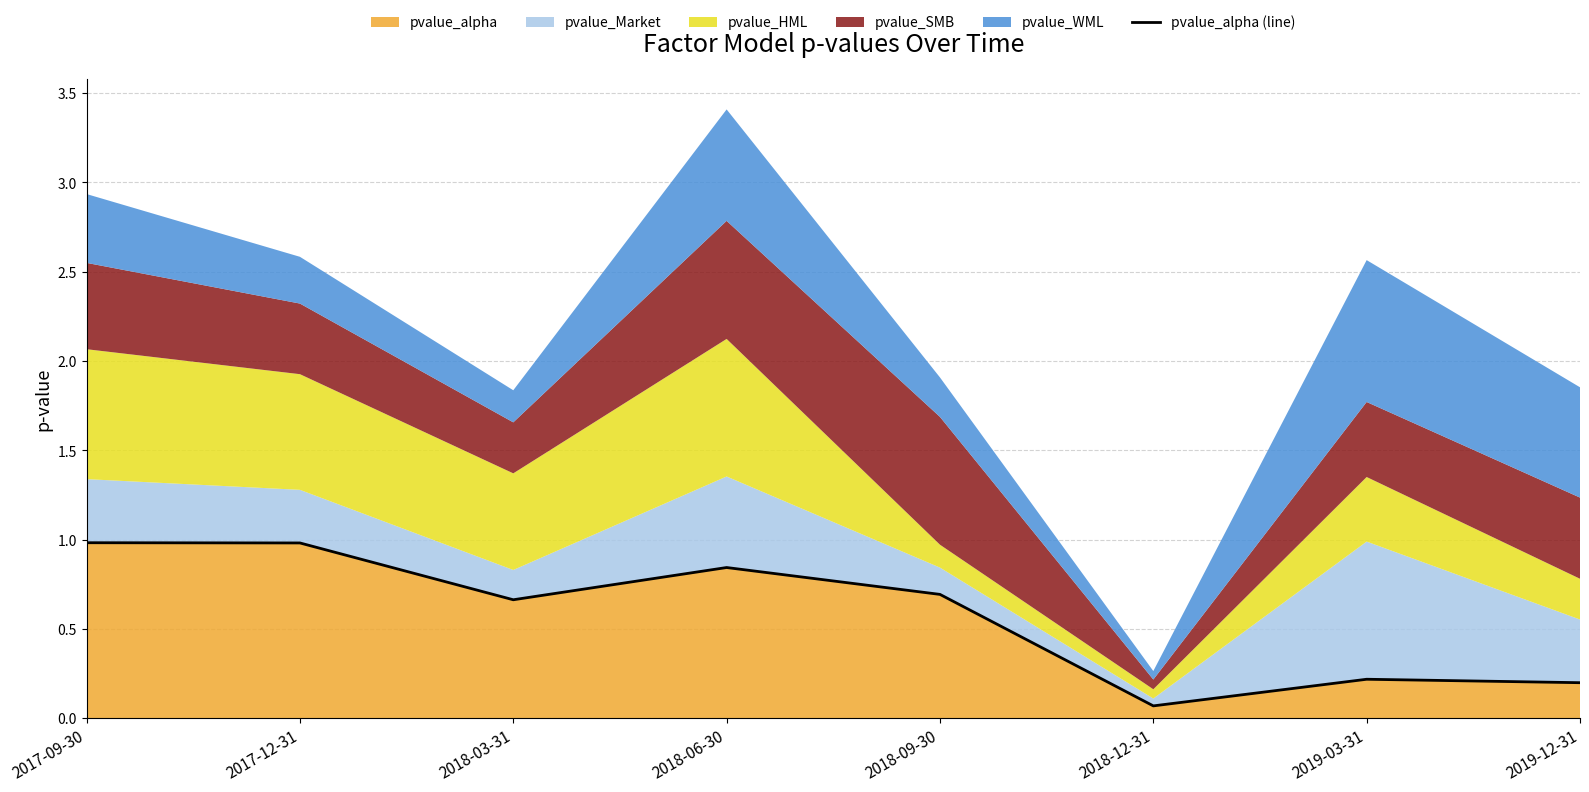

What is the maximum value shown in the chart?

1.0